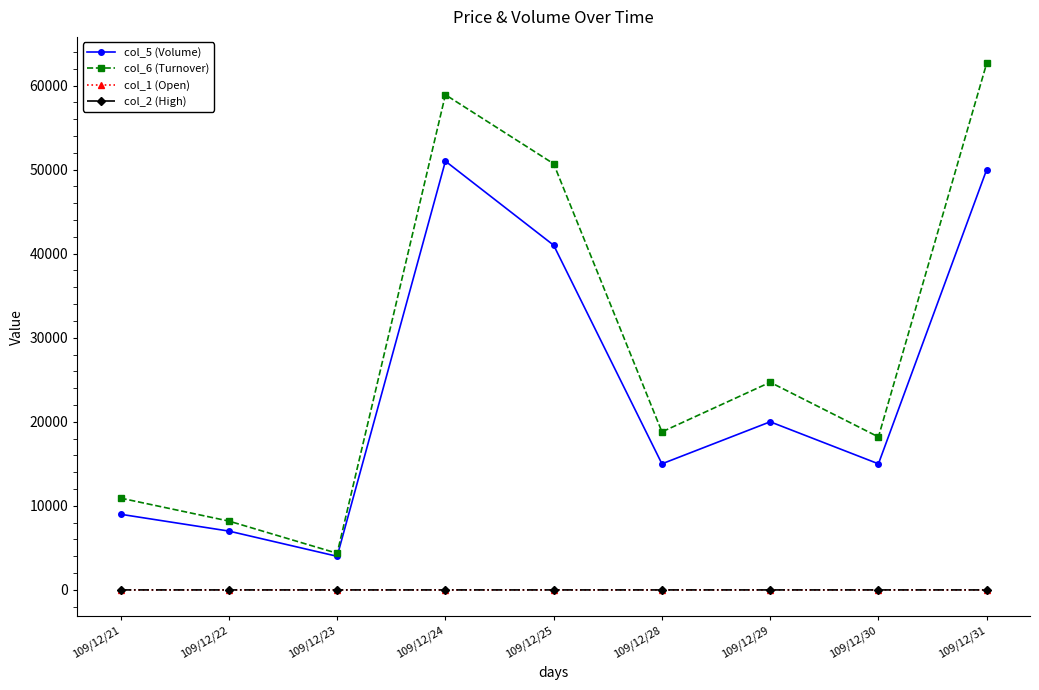

True or false: col_1 (Open) has a value of 1.2 at 109/12/21.

True